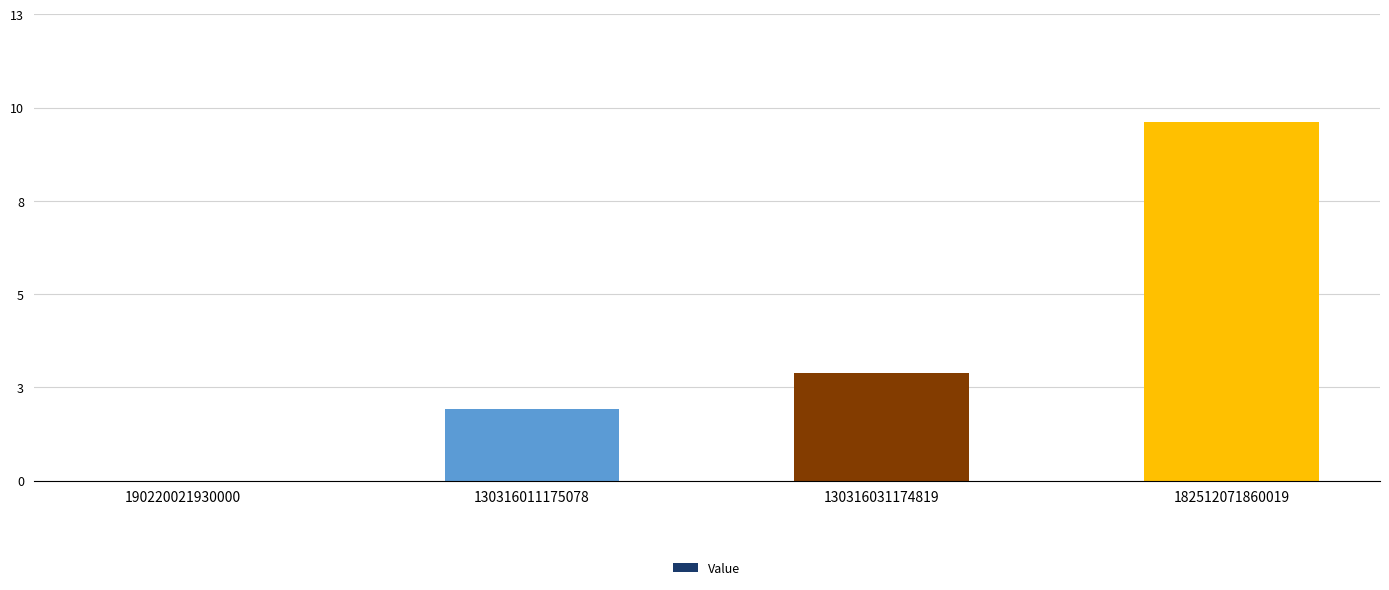

The chart shows a value of 3 at 130316031174819. True or false?

True